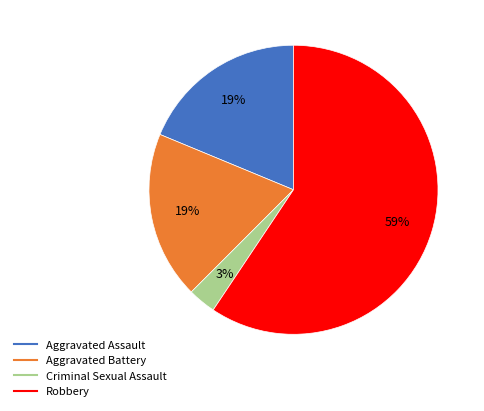

Is there a majority slice in this chart?

Yes